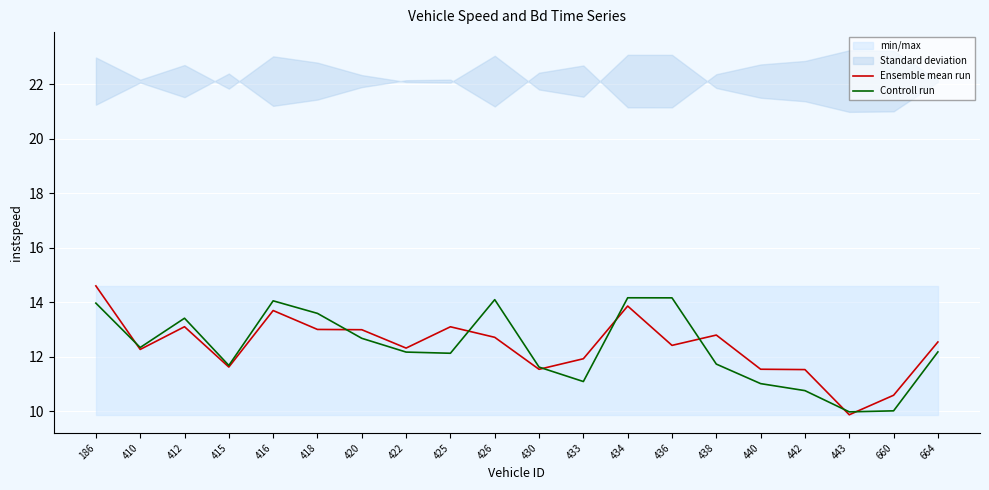

The value of Controll run at 430 is 17.6. True or false?

False